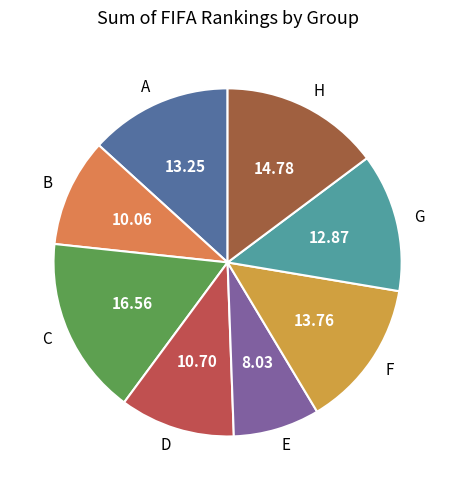

Which category has the smallest portion of the pie?

E